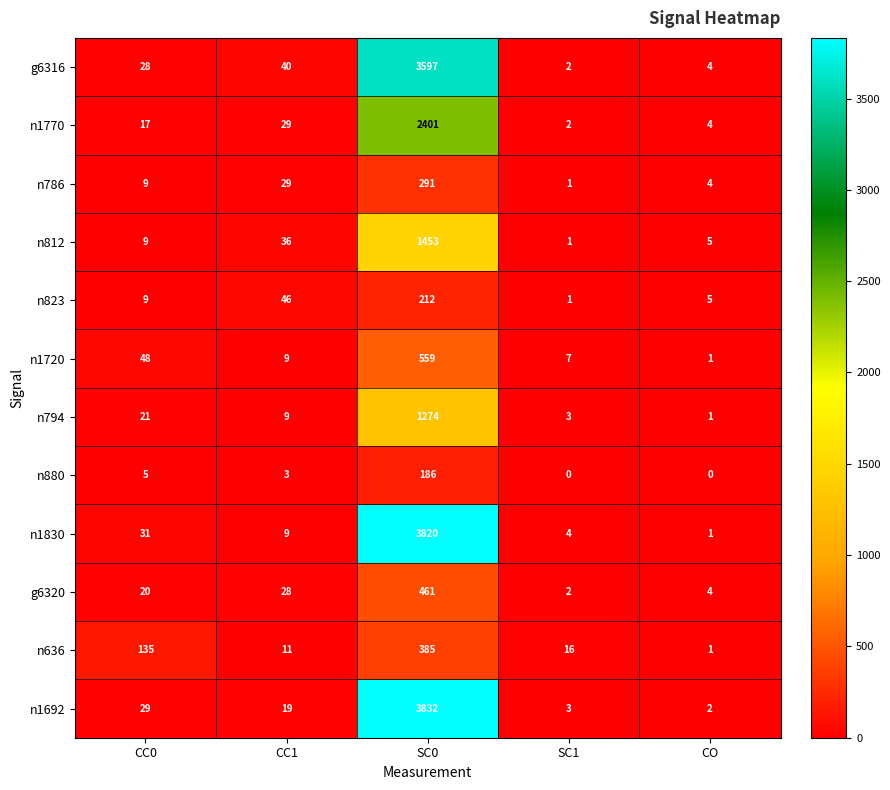

What value does the n1830 series have at CC1?

9